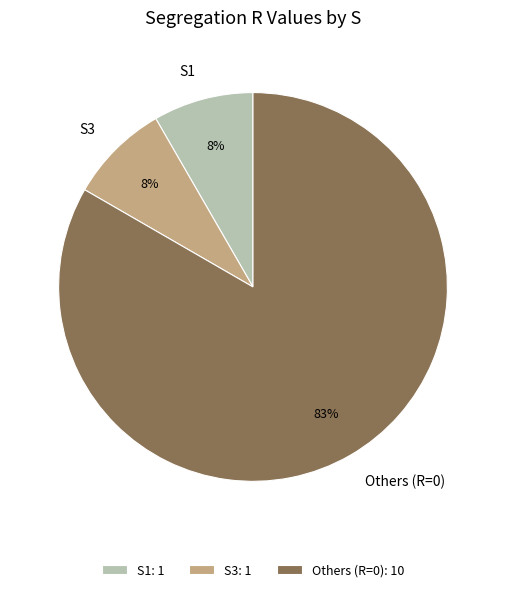

What percentage is the S3 slice, to the nearest percent?

8%